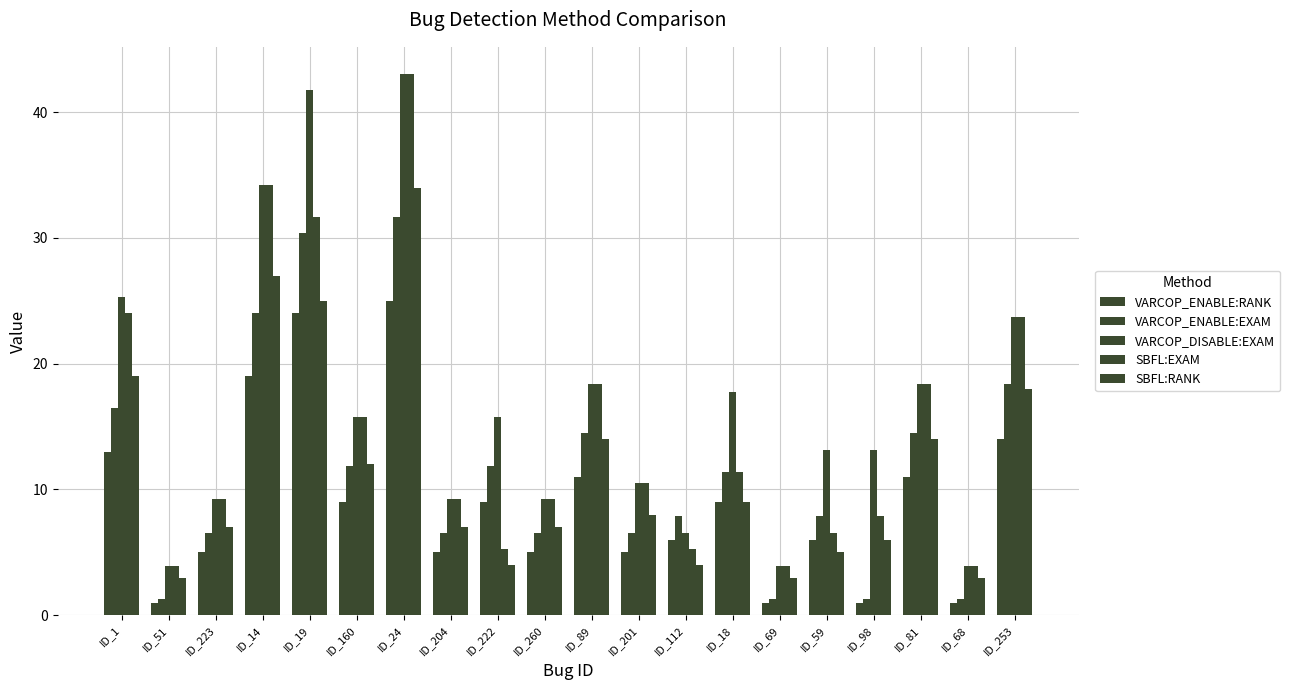

Which series has the largest total across all categories?

VARCOP_DISABLE:EXAM